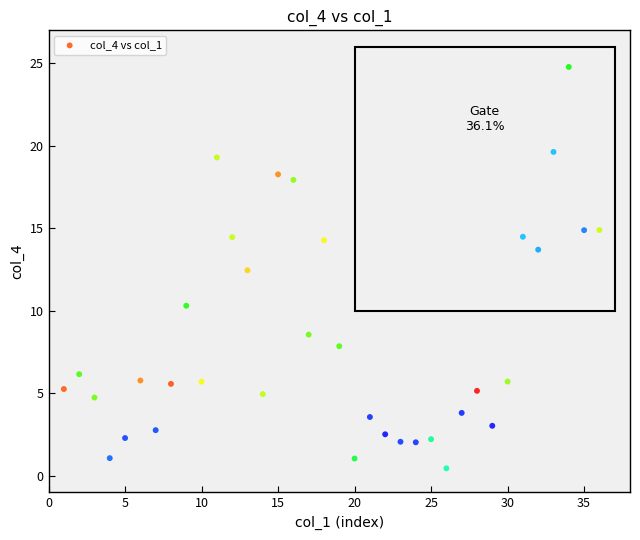

What is the range of X values (max minus min)?

35.0